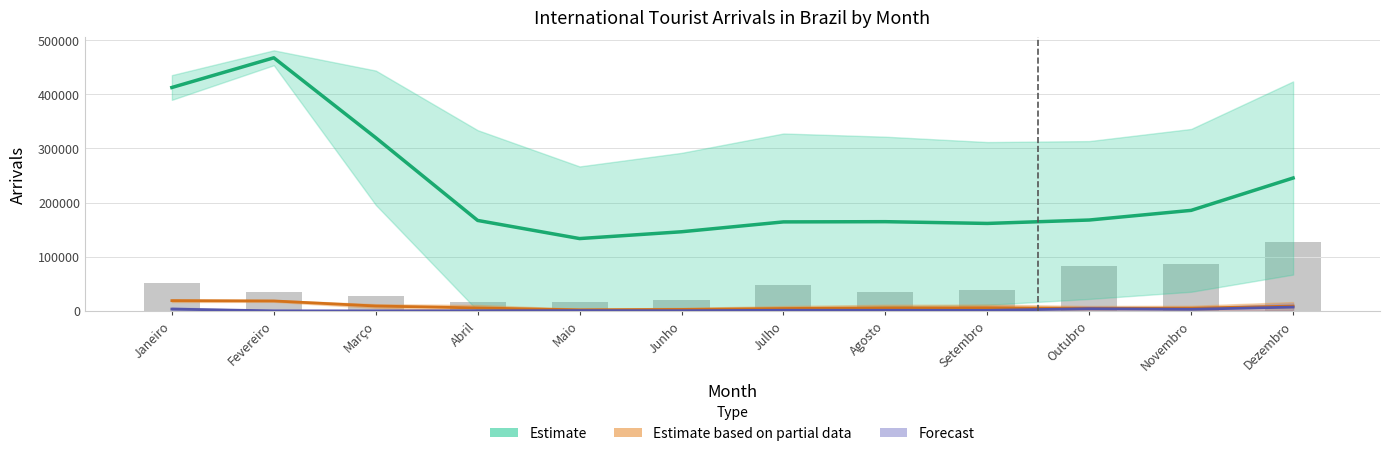

Are the bars horizontal?

No